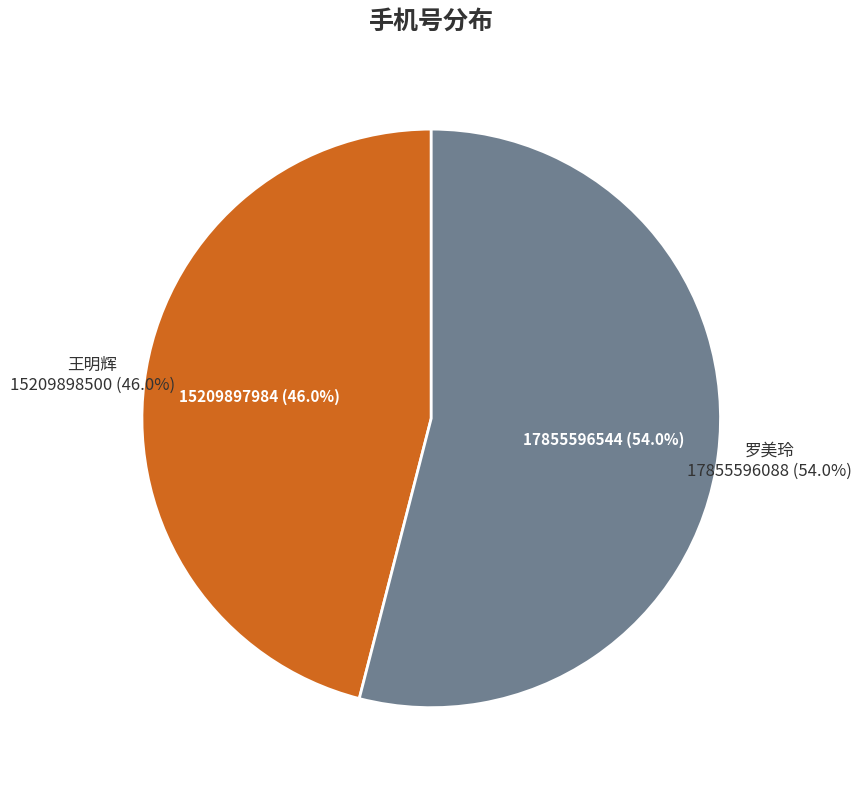

How many slices are in this pie chart?

2